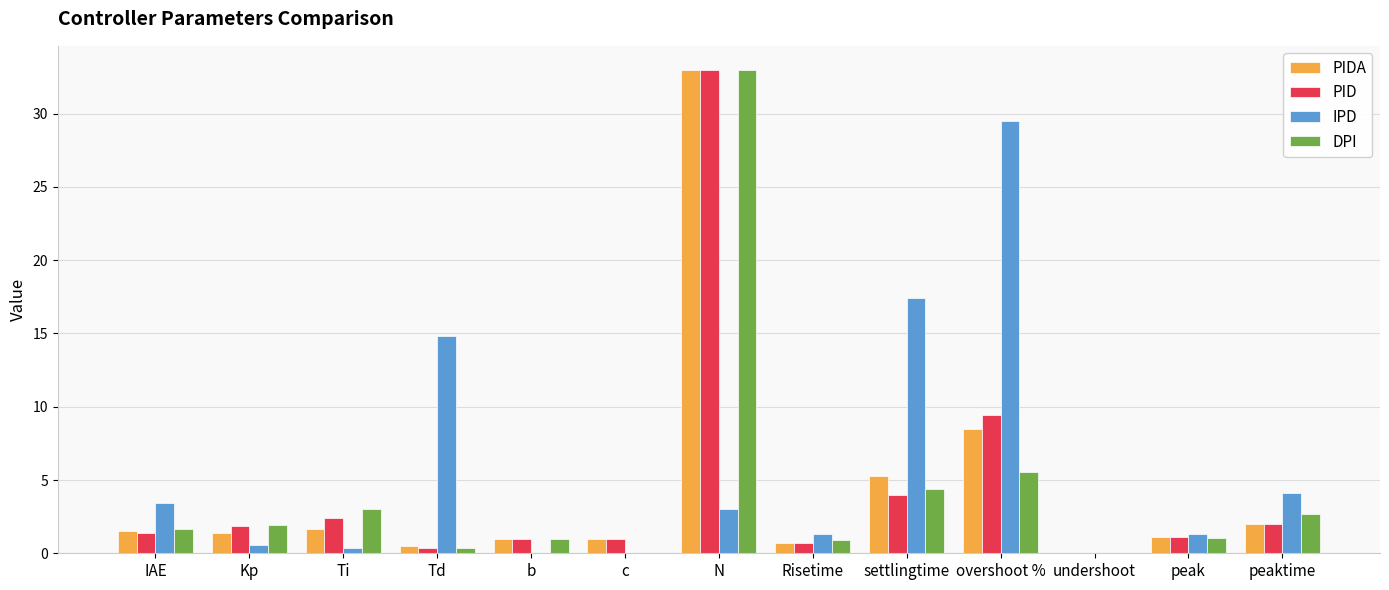

Count the number of data series in this chart.

4